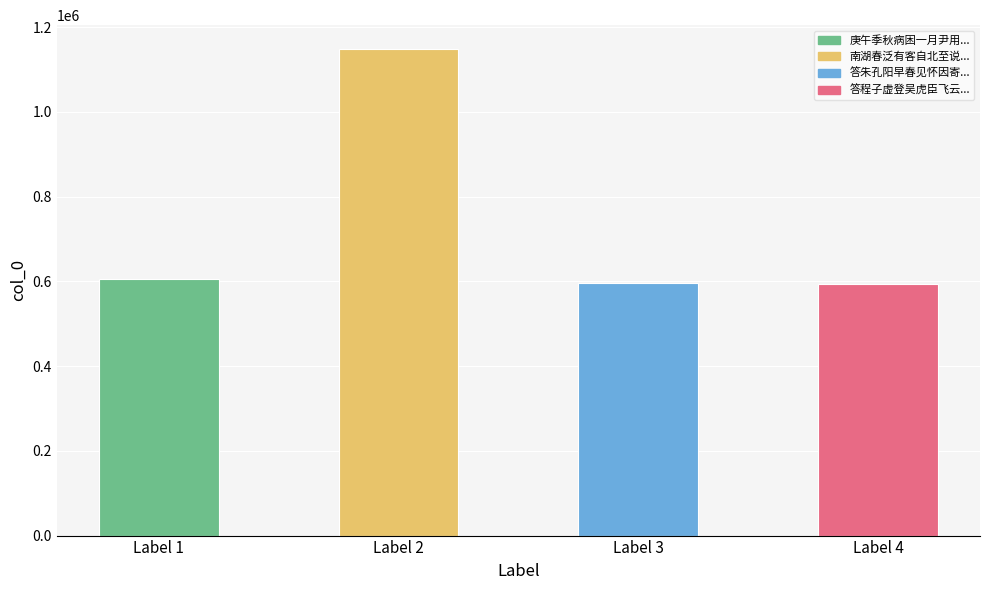

Approximately how many times larger is the value at Label 4 compared to Label 2?

0.5